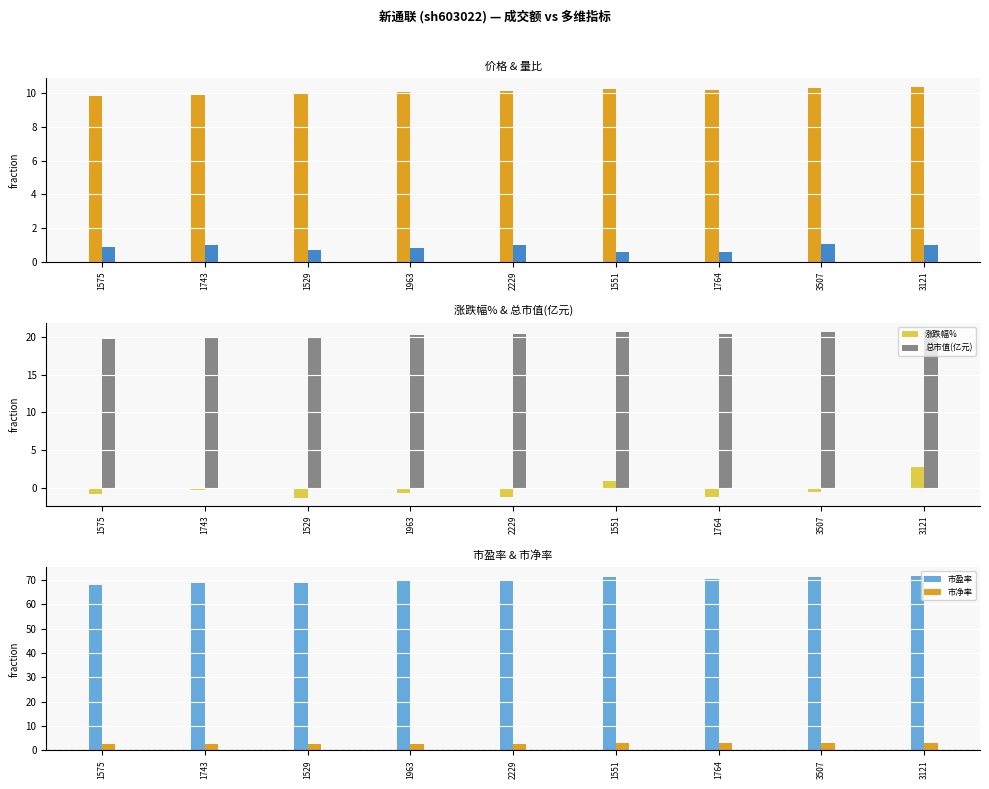

What is the approximate value of 总市值(亿元) at 1743?

19.9